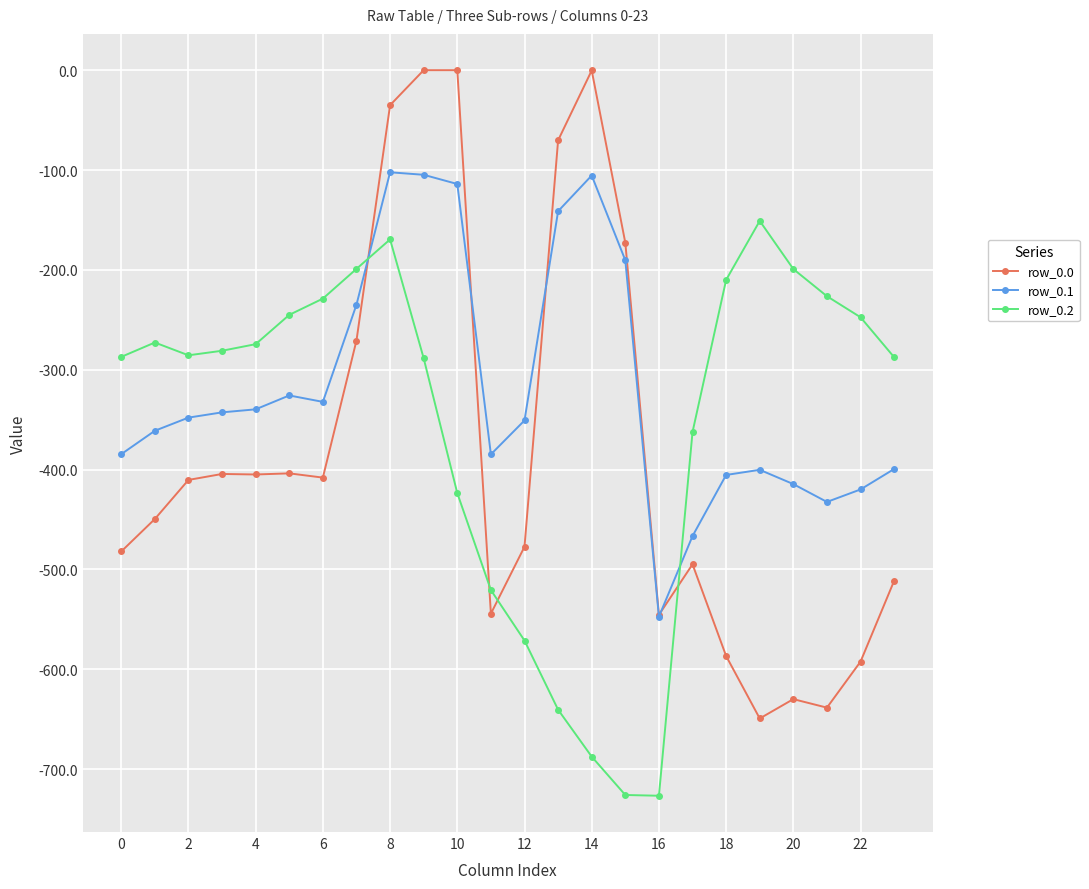

Which series has the widest spread of values?

row_0.0